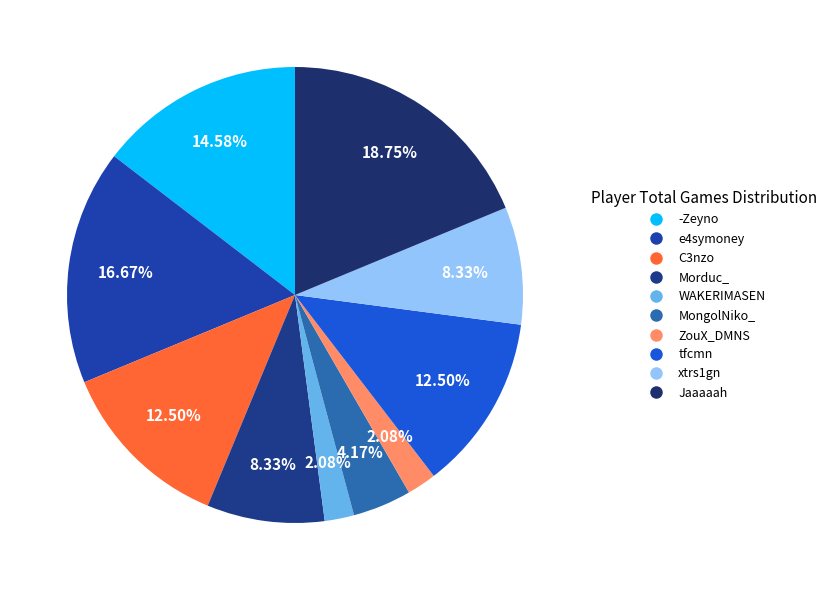

The MongolNiko_ slice represents 4% of the pie. True or false?

True